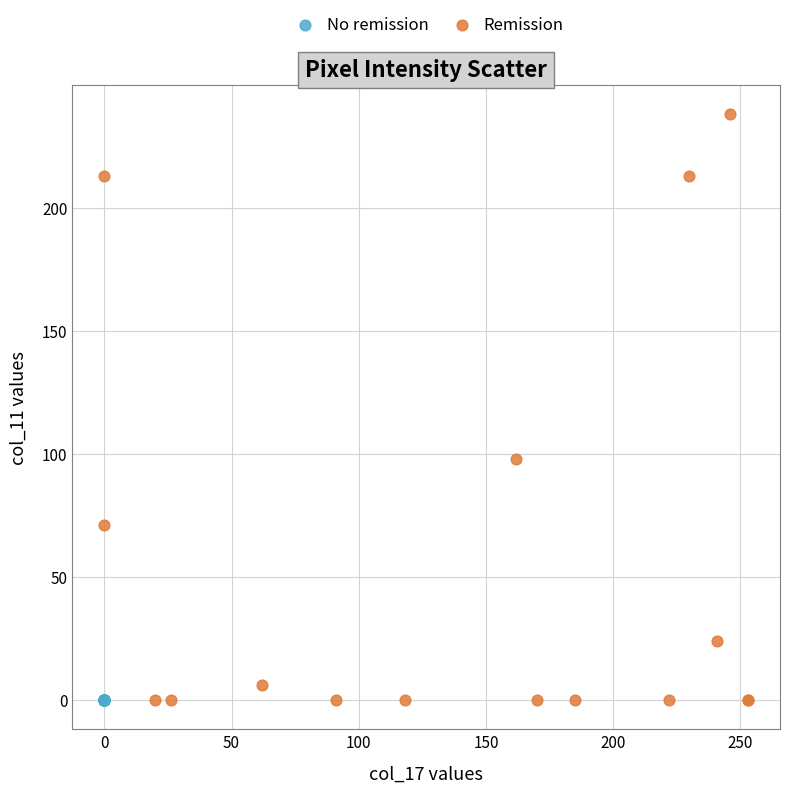

Which series contains the highest Y value?

Remission